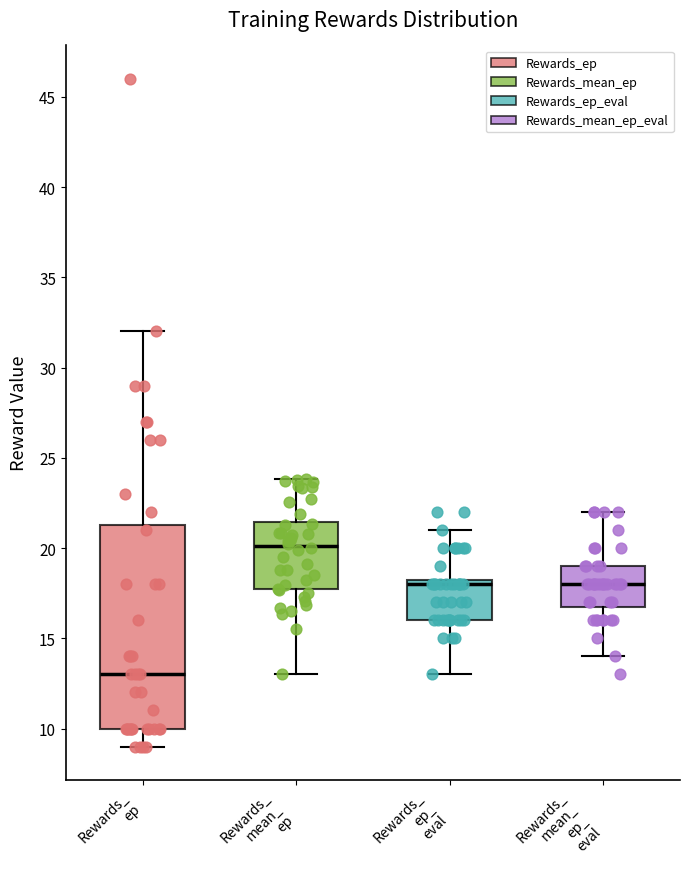

Where is the upper edge of the box for Rewards_ ep_ eval on the y-axis? The values are not printed on the chart, so give them approximately, as read against the axis.

18.5